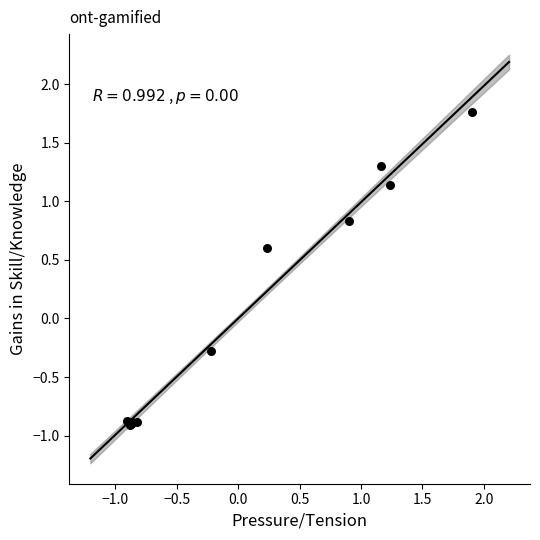

What Y value in the scatter plot is closest to 0?

-0.3